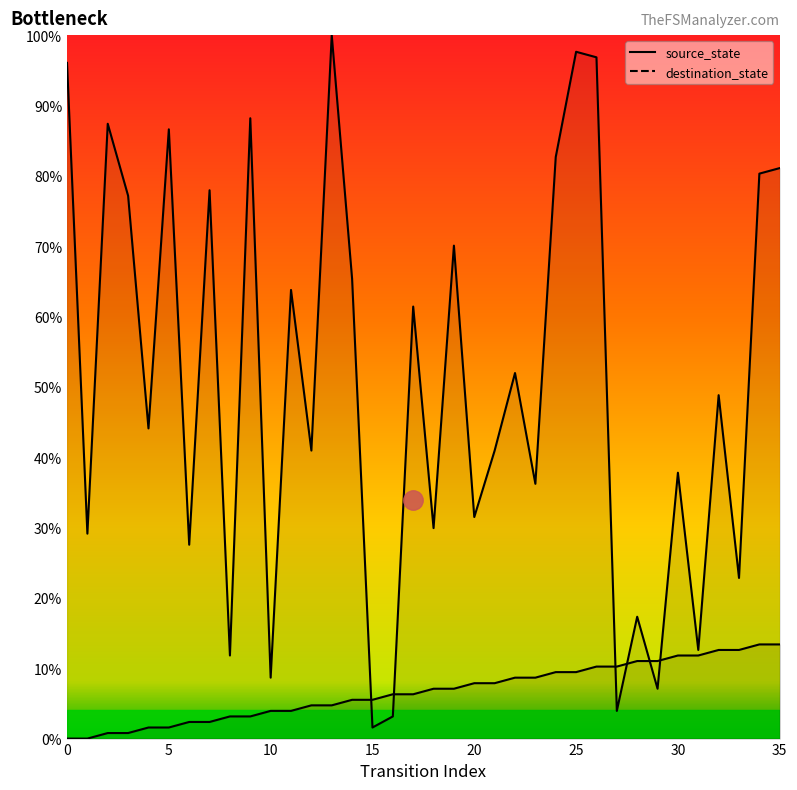

What is the difference between the second highest and second lowest values in the source_state series?

13.4